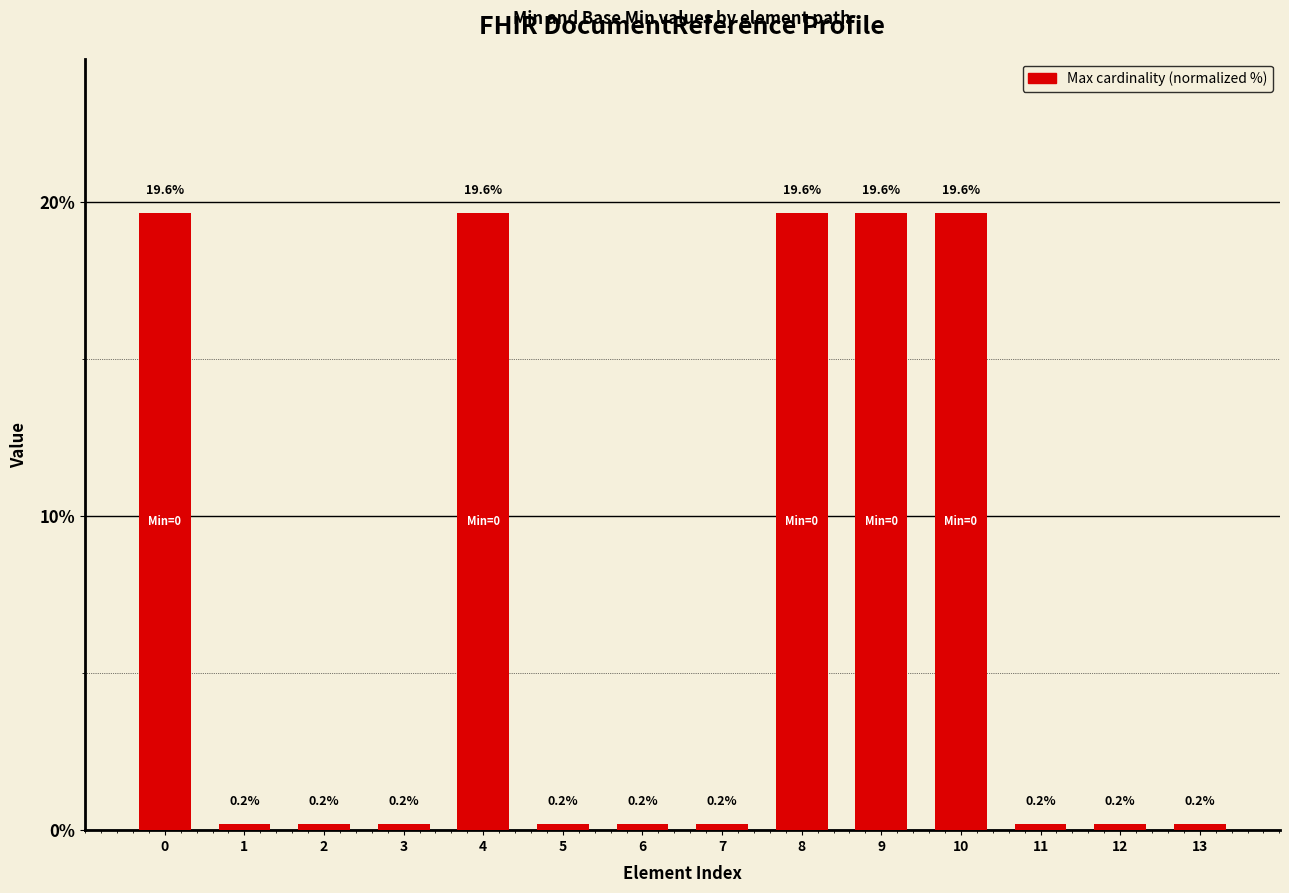

How many distinct data groups are displayed?

1